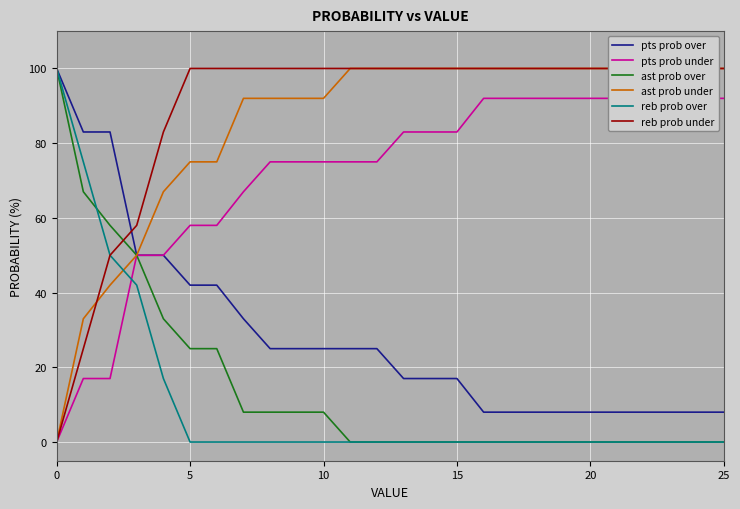

The value of reb prob over at 16 is -68. True or false?

False